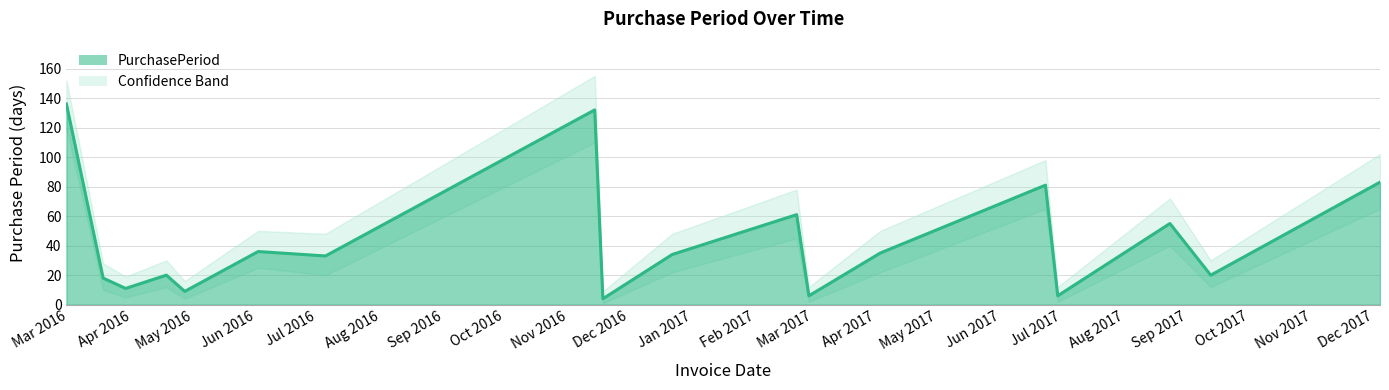

What is the difference between the maximum and minimum values?

132